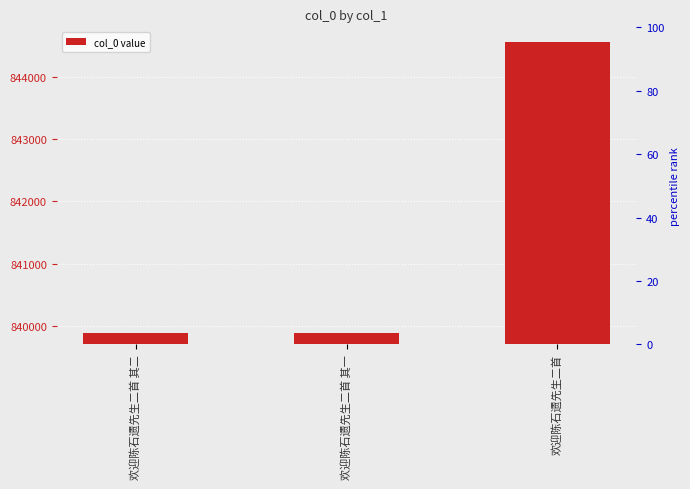

How many bars are there in total?

3